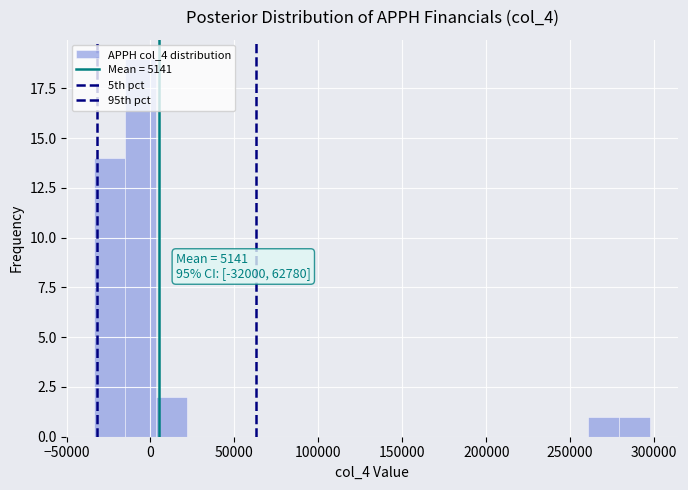

Around what value on the x-axis is the tallest bar? Give the approximate position of its centre, as read against the axis.

-5000